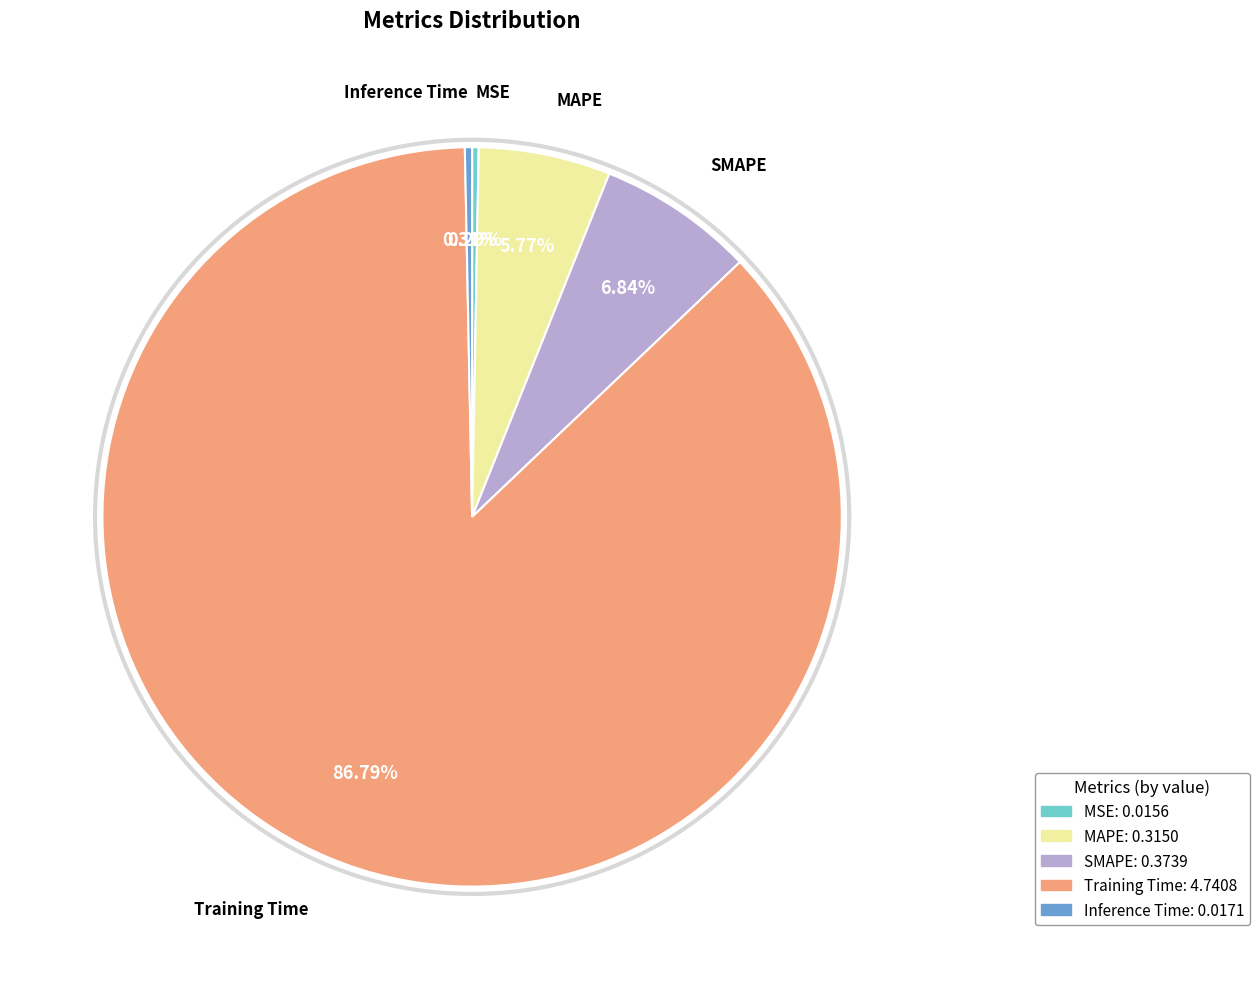

Is it true that MAPE is 6% of the pie?

True